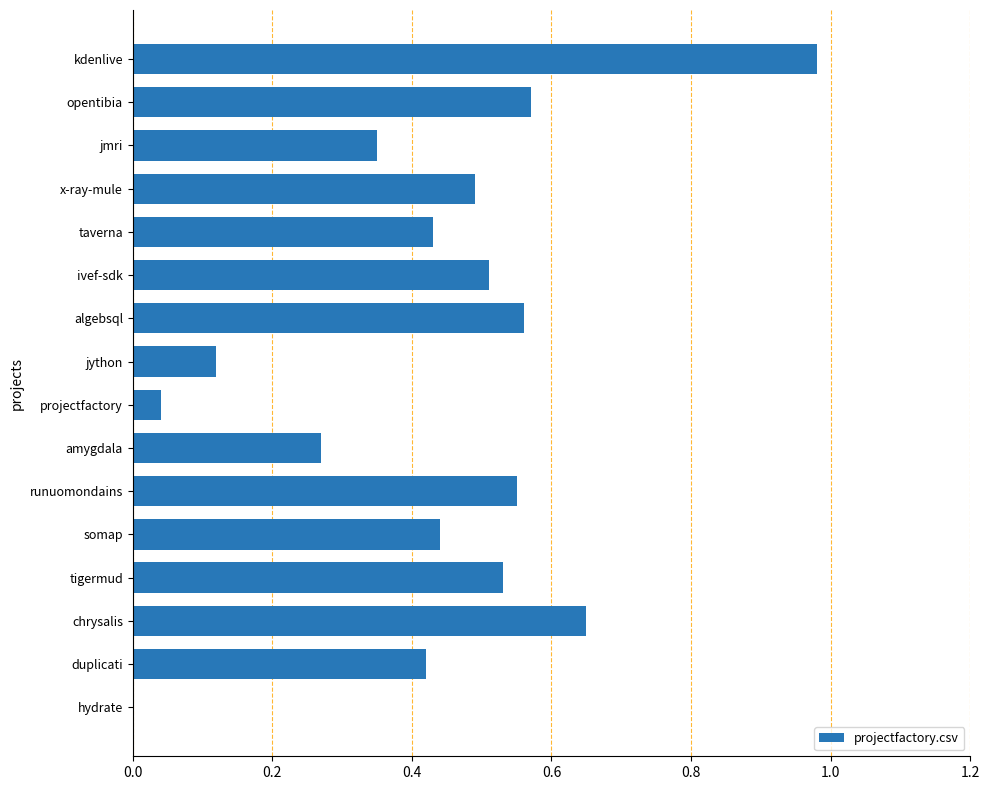

What is the sum of all values?

6.9